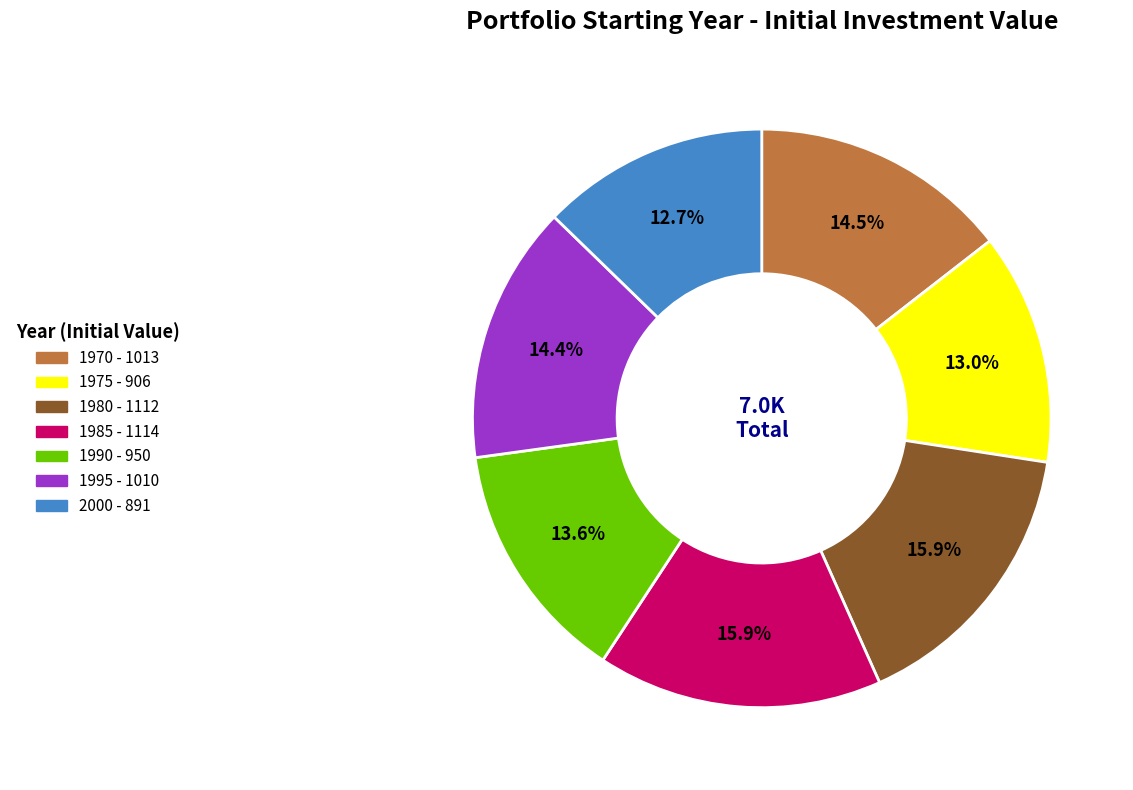

Is the sum of 1985 and 2000 greater than half?

No